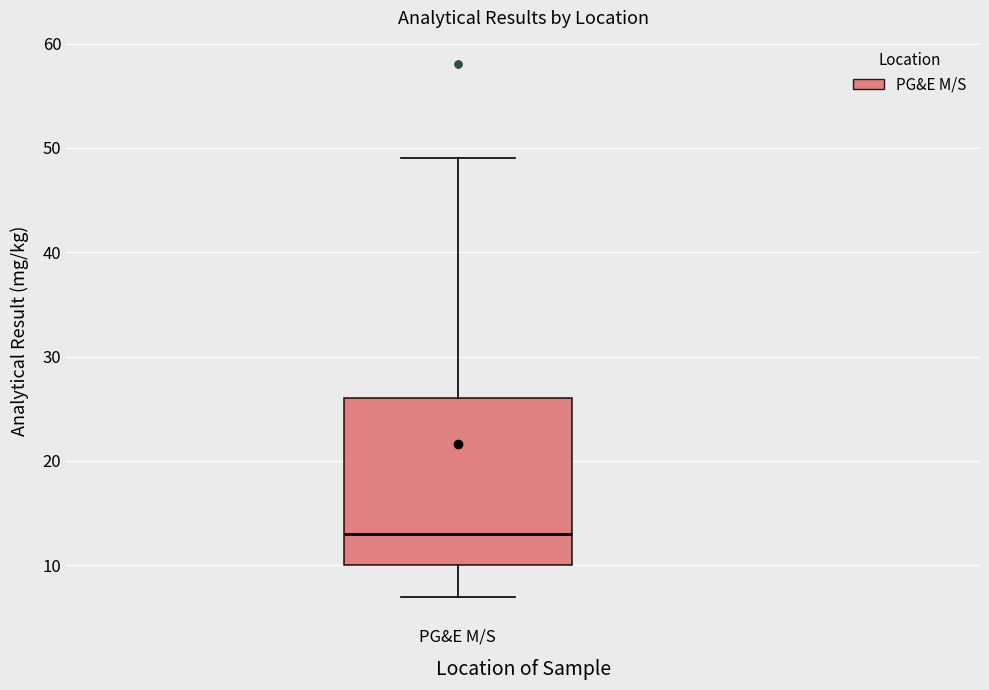

Transcribe this box plot: give where the median line is, the range the box spans, and where the two whiskers end, as read against the y-axis. The values are not printed on the chart, so give them approximately, as read against the axis.

median 13, box 10 to 26, whiskers 7 to 49